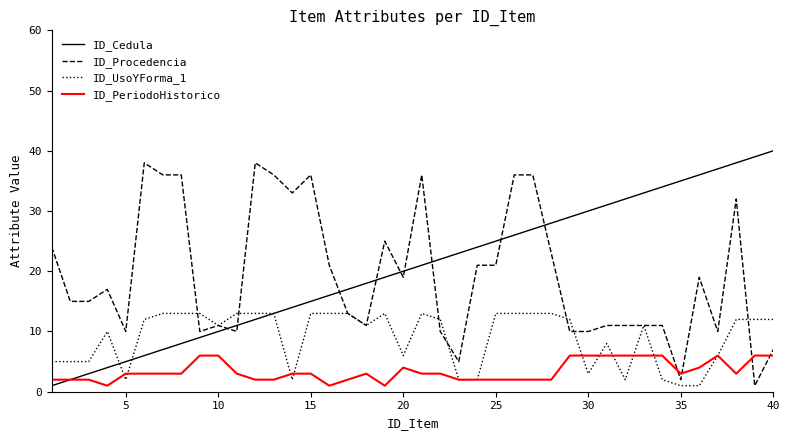

Where is ID_Cedula nearest to the value 20?

20